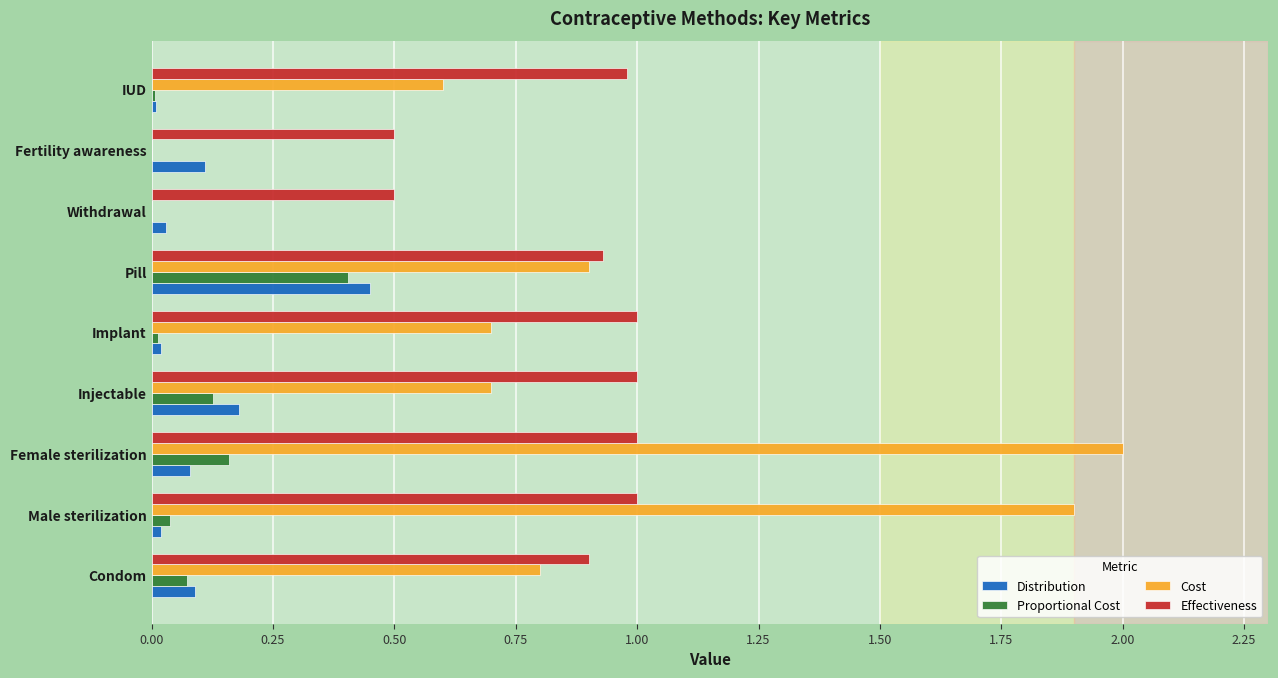

Is it true that Distribution equals 0.1 at Female sterilization?

True